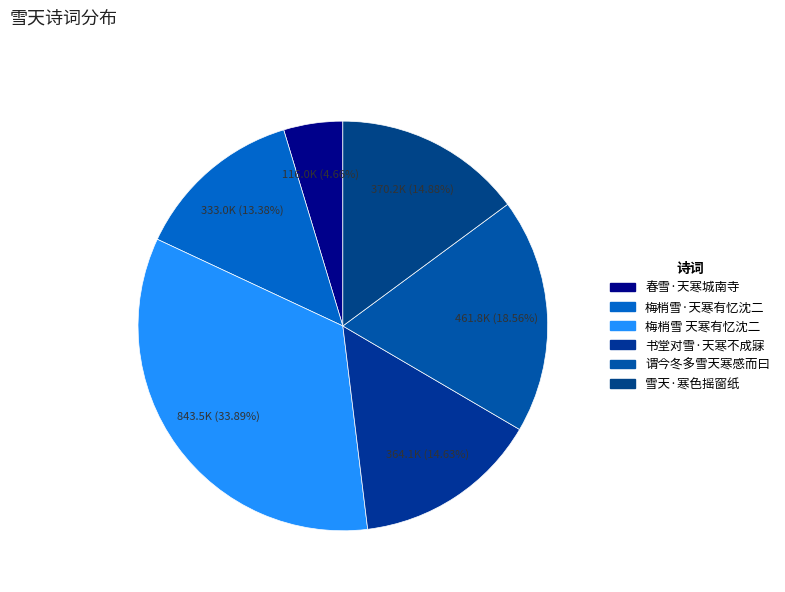

To the nearest percent, what is the average slice percentage?

17%